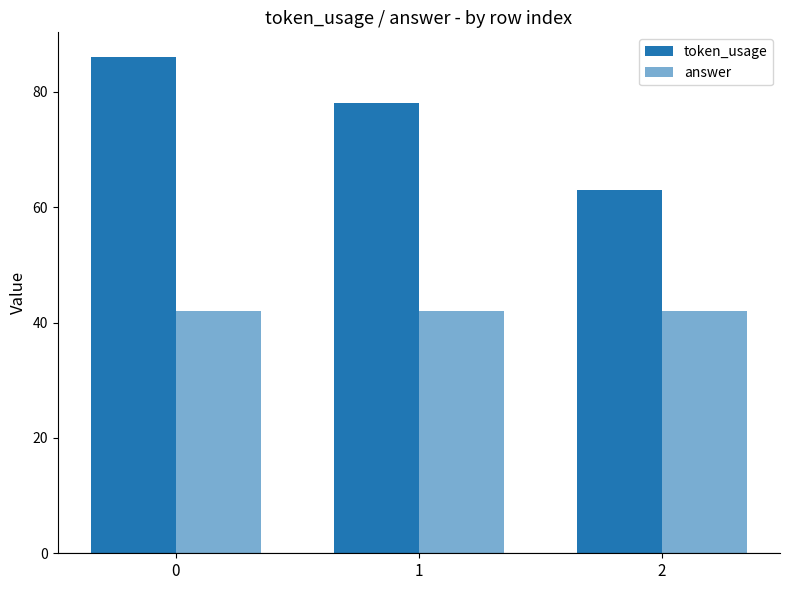

What is the average value of the token_usage series?

76